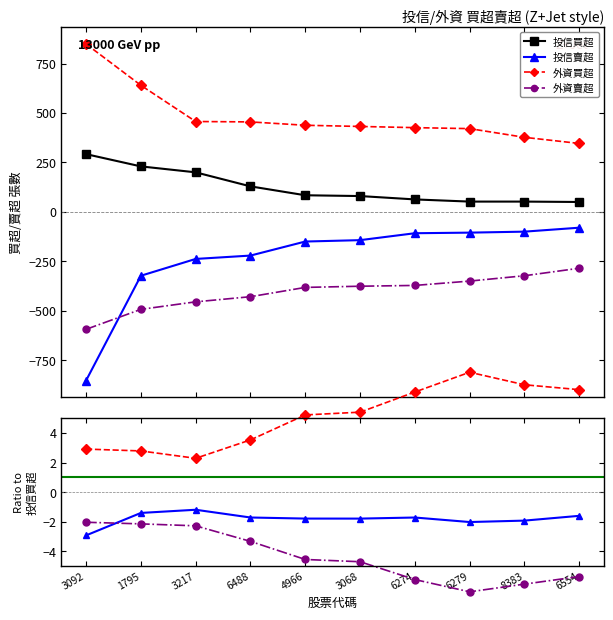

What is the minimum value shown in the chart?

-6.7